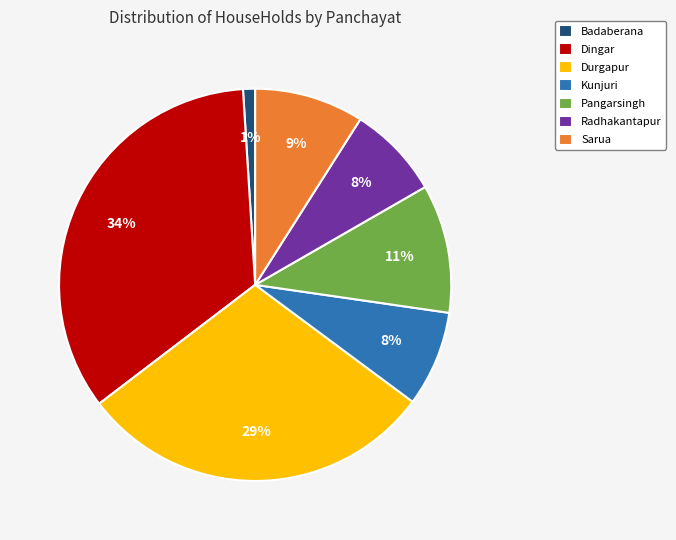

Is the sum of Dingar and Badaberana greater than half?

No